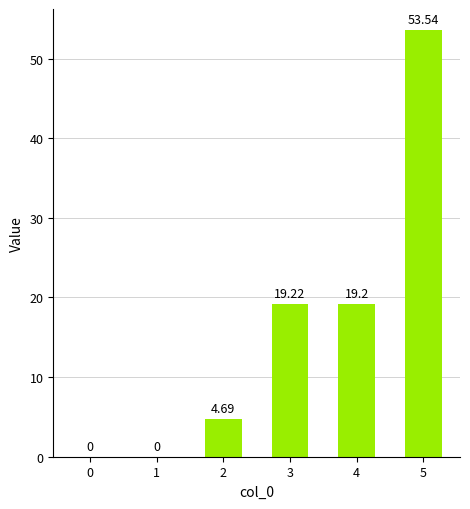

How many series are shown in this chart?

1